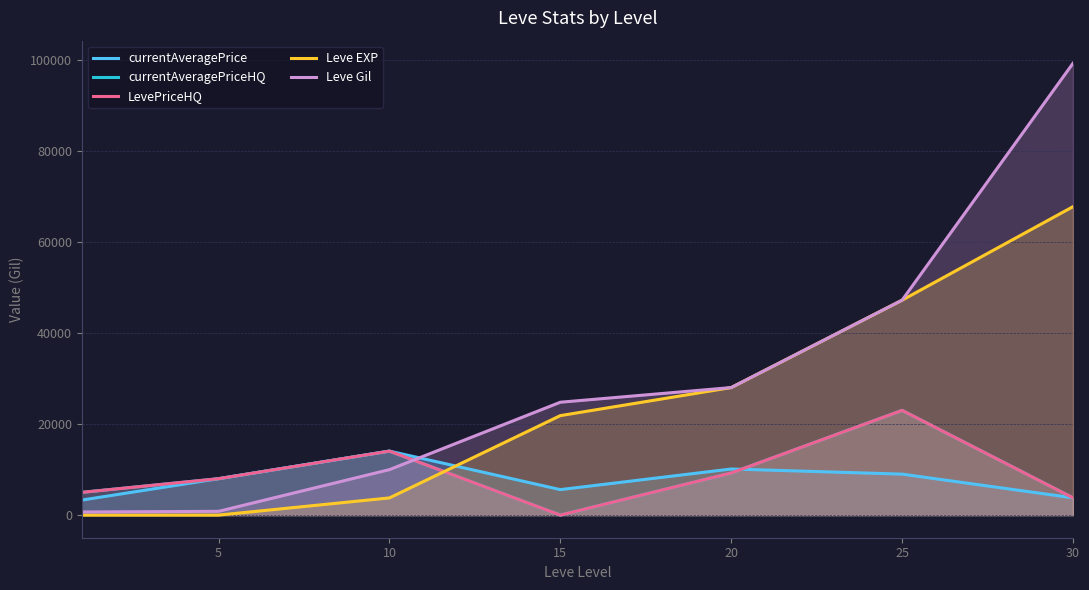

How many positive values does the LevePriceHQ series have?

6